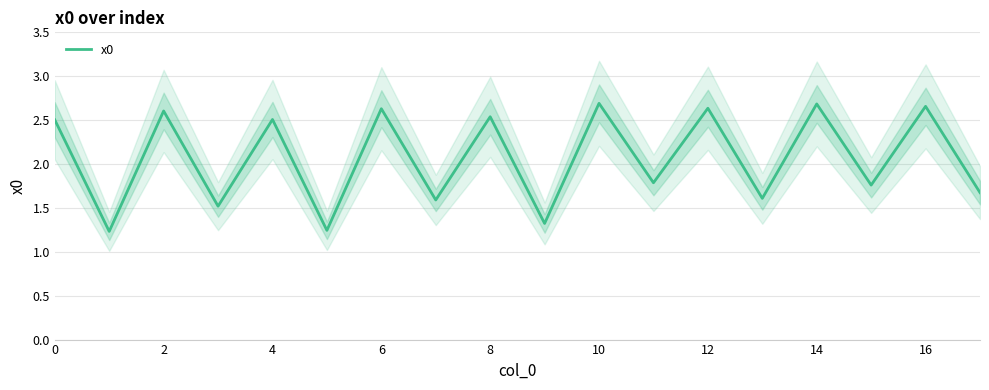

The x0 series shows 1.9 at 10. True or false?

False